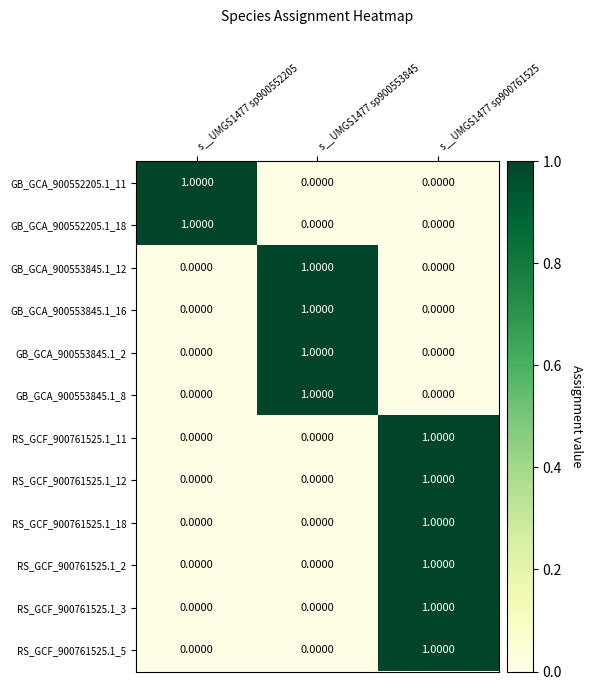

At how many categories does at least one series exceed 0?

3